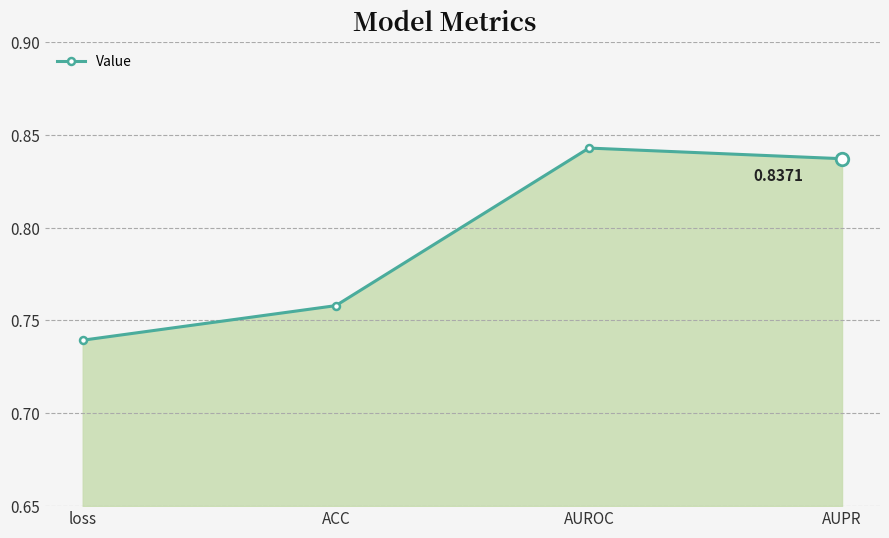

Which label corresponds to the largest value in the chart?

AUROC